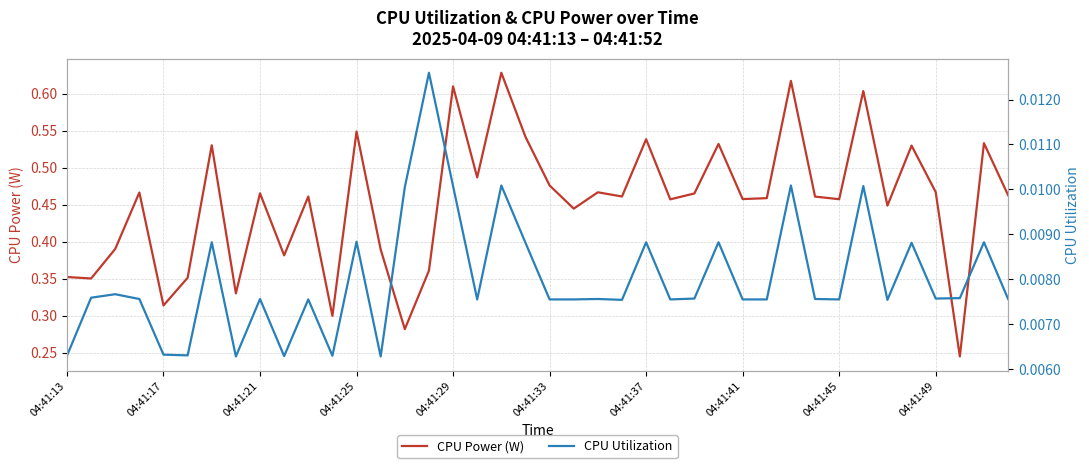

True or false: CPU Utilization and CPU Power (W) cross at least once.

False